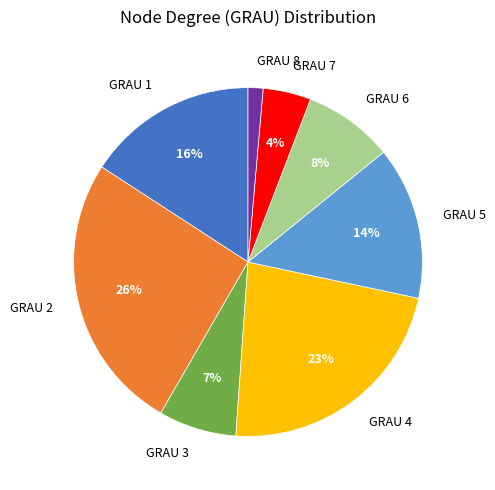

Do GRAU 3 and GRAU 7 together represent more than half of the pie?

No